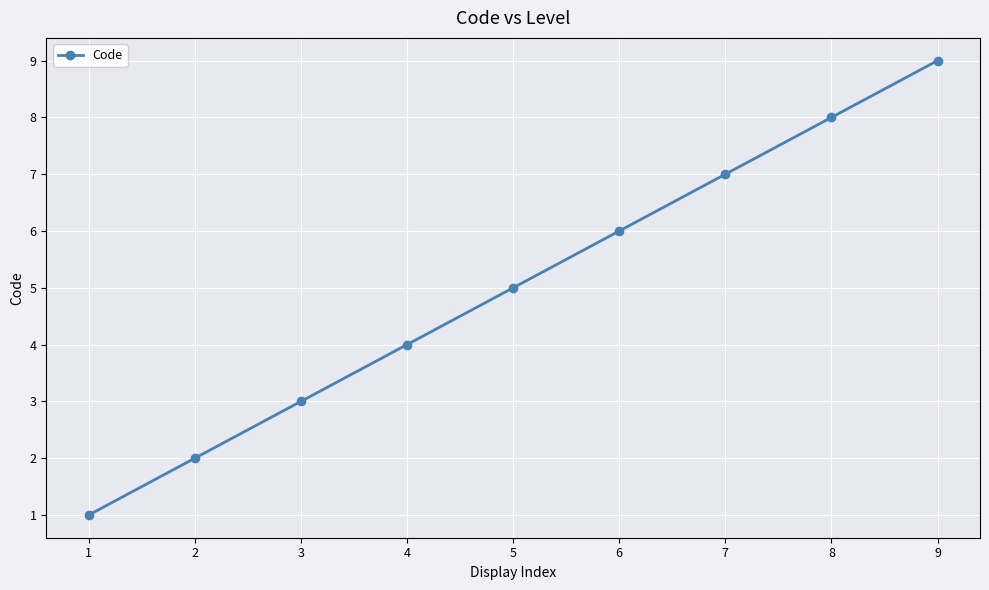

Count the number of categories in the chart.

9